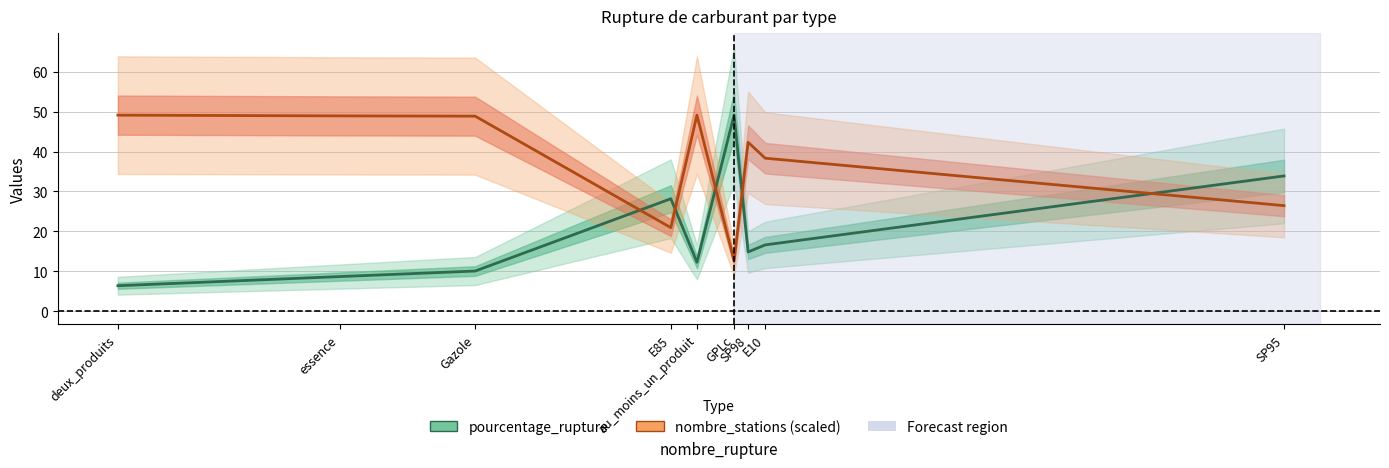

True or false: nombre_stations (scaled) has a value of 62.4 at E10.

False